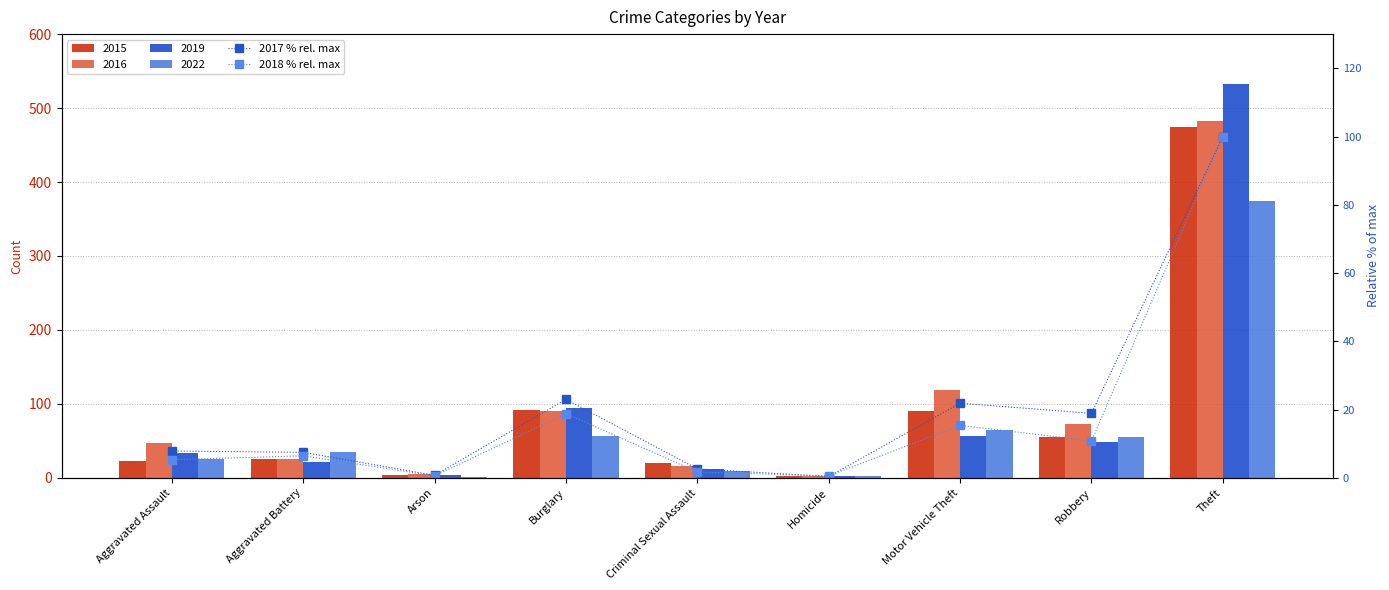

What is the difference between the maximum and minimum values in the 2018 % rel. max series?

99.4